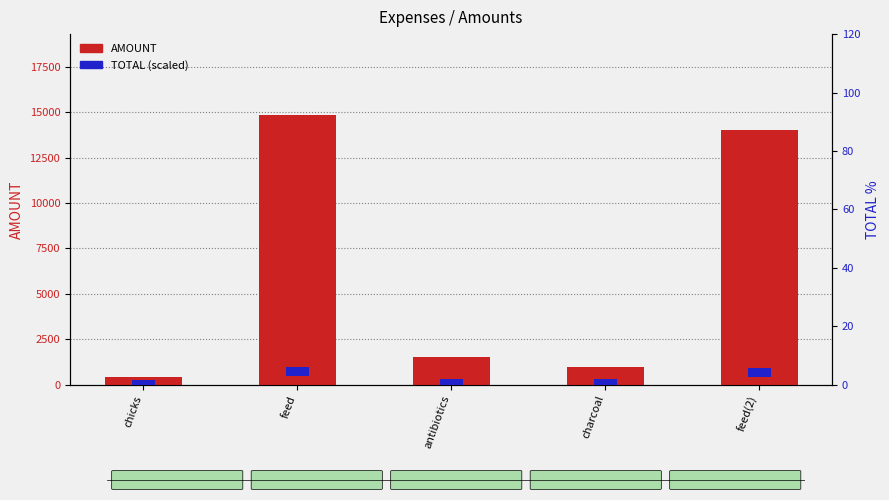

The value of AMOUNT at antibiotics is 2371. True or false?

False